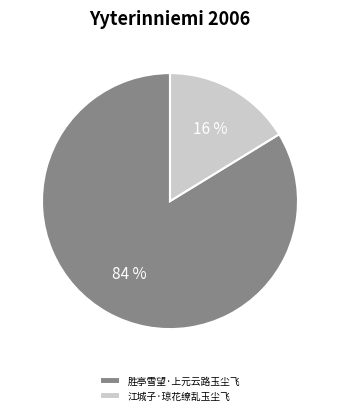

Is it true that 江城子·琼花缭乱玉尘飞 is 16% of the pie?

True